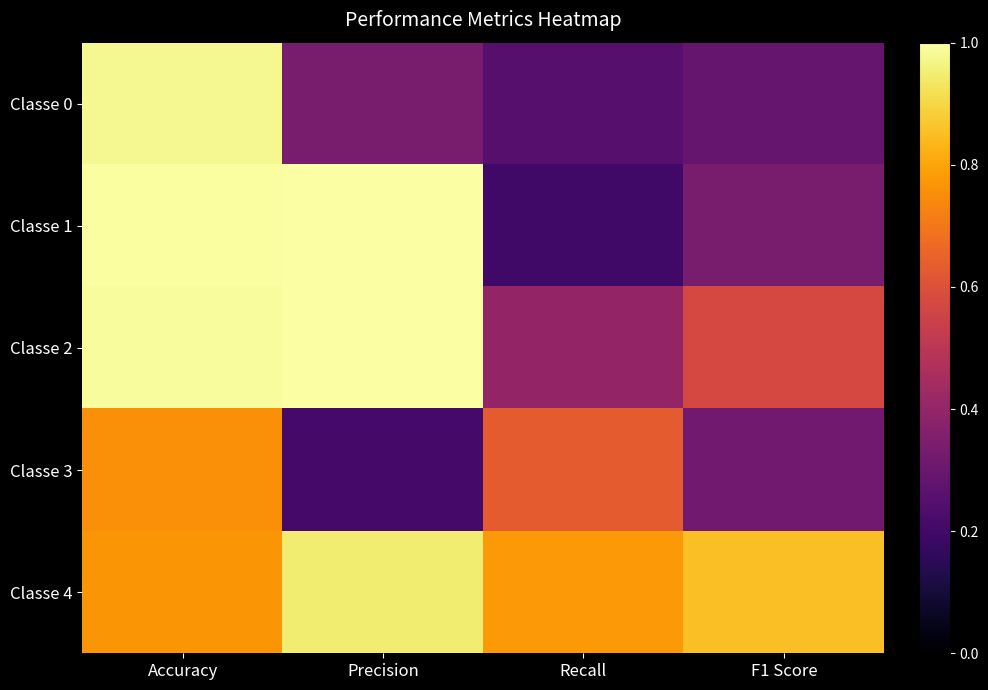

Which series has the largest total across all categories?

Classe 4